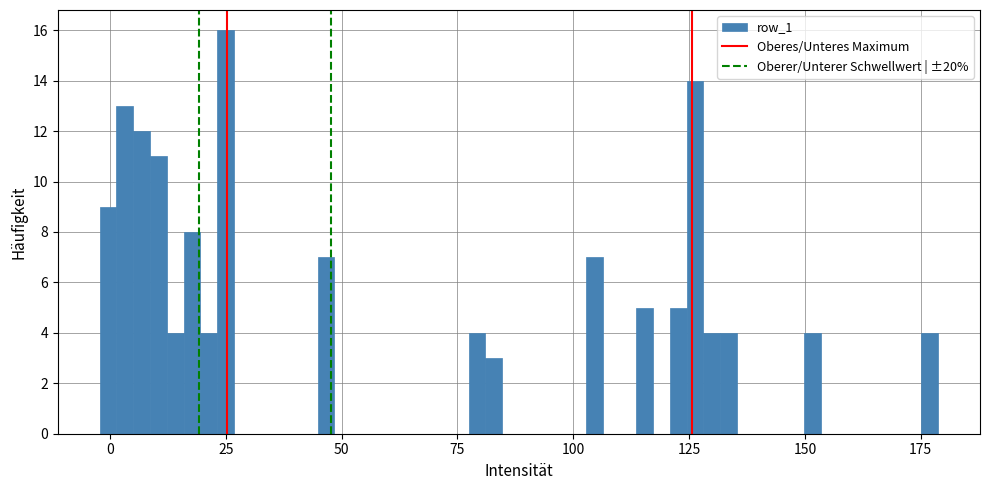

Read against the x-axis, roughly where is the centre of the tallest bar?

25